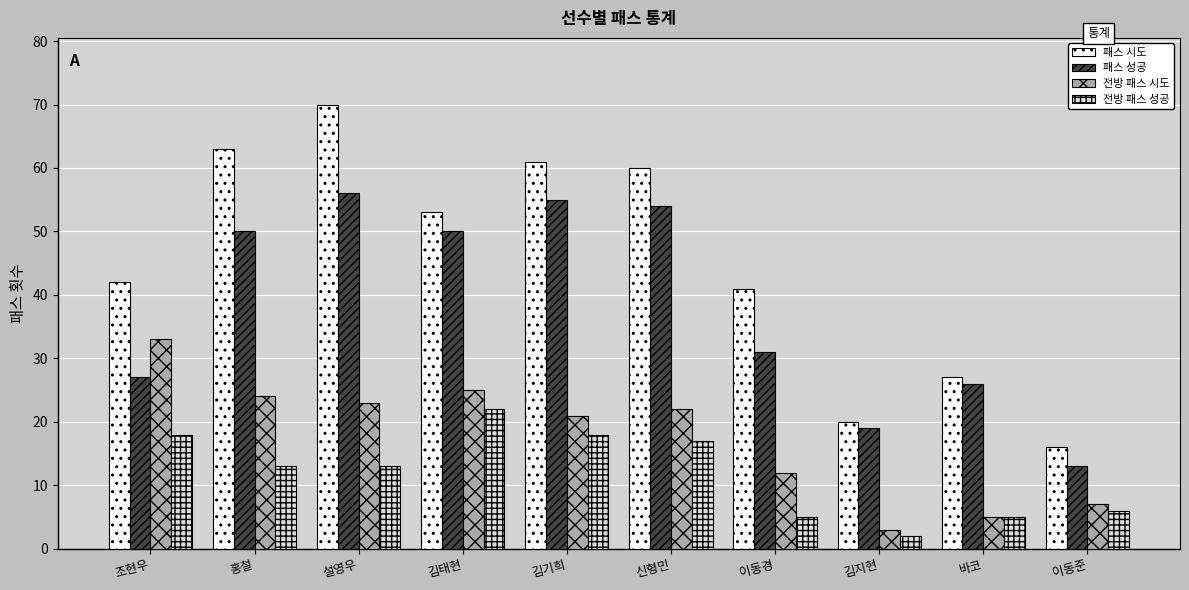

What is the sum of all 전방 패스 시도 values?

175